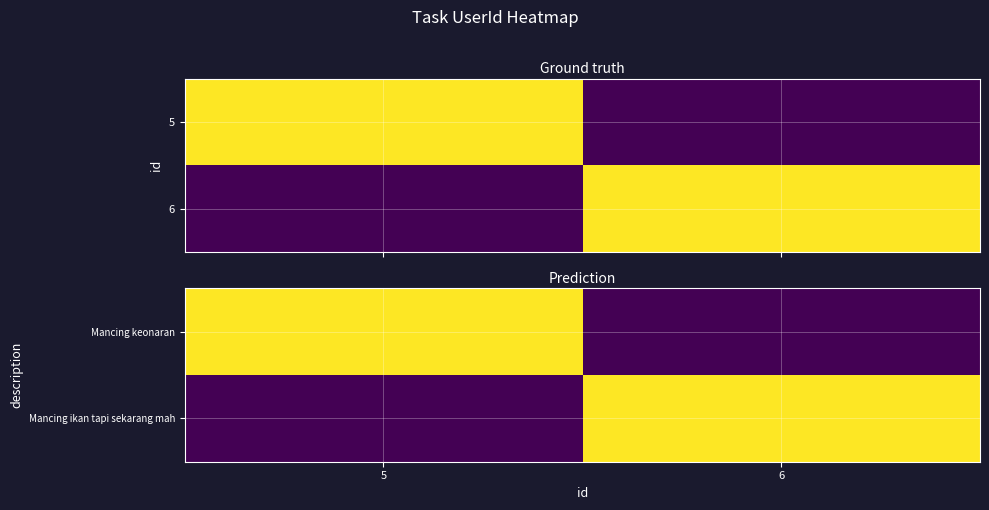

At which category does the chart reach its peak across all series?

5